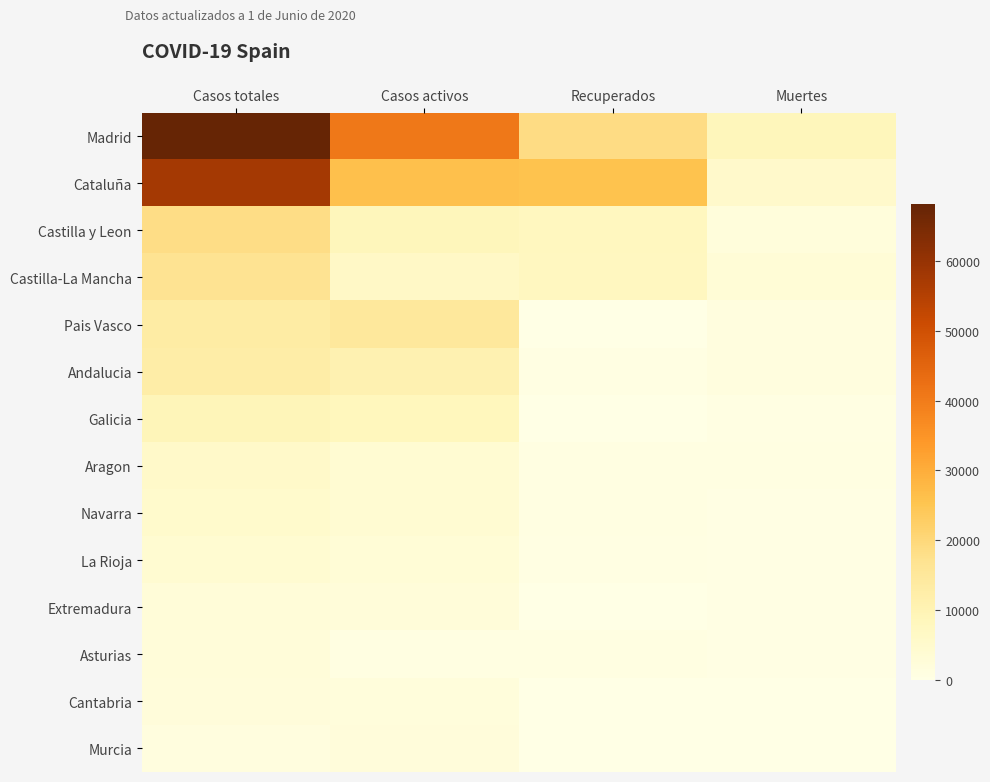

Reading left to right, what are all the values shown in this chart?

Madrid: Casos totales=68066	Casos activos=40736	Recuperados=18639	Muertes=8691
Cataluña: Casos totales=57569	Casos activos=26203	Recuperados=25783	Muertes=5583
Castilla y Leon: Casos totales=18591	Casos activos=8716	Recuperados=7953	Muertes=1922
Castilla-La Mancha: Casos totales=16992	Casos activos=6392	Recuperados=7655	Muertes=2945
Pais Vasco: Casos totales=13156	Casos activos=14646	Recuperados=0	Muertes=1418
Andalucia: Casos totales=12612	Casos activos=10671	Recuperados=537	Muertes=1404
Galicia: Casos totales=9041	Casos activos=8409	Recuperados=28	Muertes=604
Aragon: Casos totales=5600	Casos activos=3772	Recuperados=1002	Muertes=826
Navarra: Casos totales=5199	Casos activos=3905	Recuperados=804	Muertes=490
La Rioja: Casos totales=4044	Casos activos=3107	Recuperados=577	Muertes=360
Extremadura: Casos totales=2919	Casos activos=2422	Recuperados=10	Muertes=487
Asturias: Casos totales=2399	Casos activos=1063	Recuperados=1026	Muertes=310
Cantabria: Casos totales=2246	Casos activos=1981	Recuperados=62	Muertes=203
Murcia: Casos totales=1587	Casos activos=2180	Recuperados=0	Muertes=148